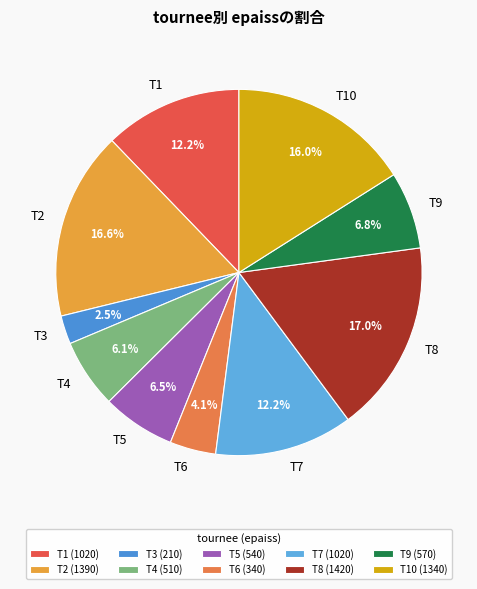

Which slice is the smallest?

T3